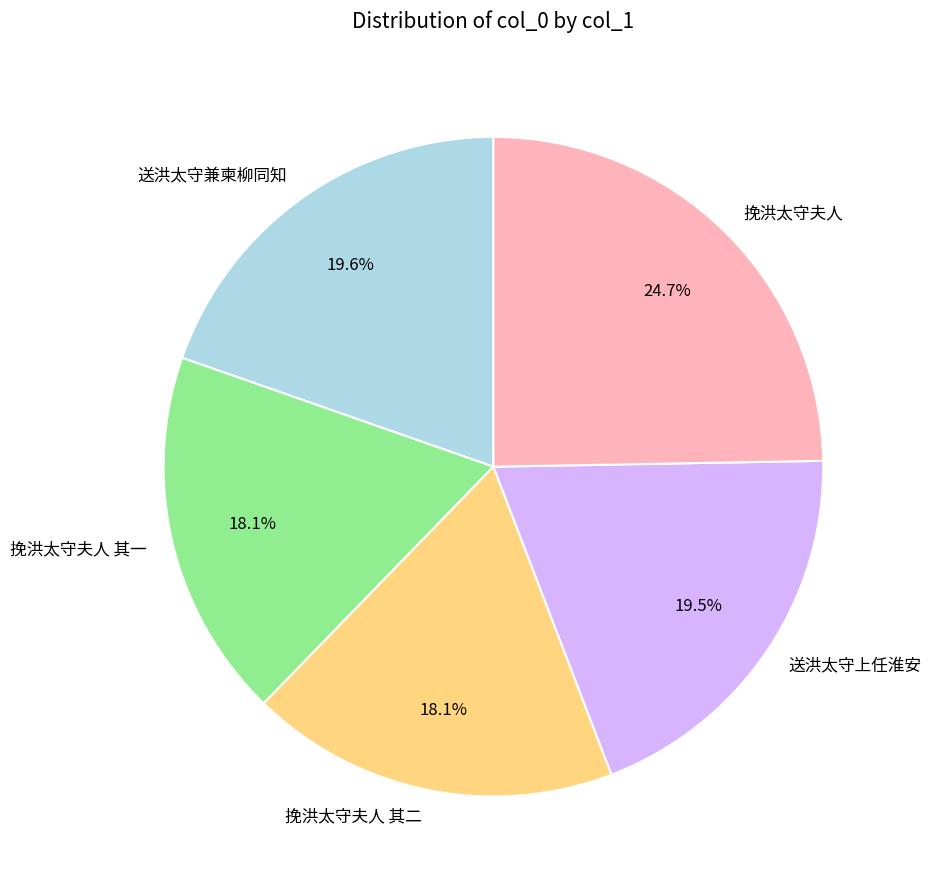

To the nearest percent, what is the difference between the largest and smallest slice percentages?

7%